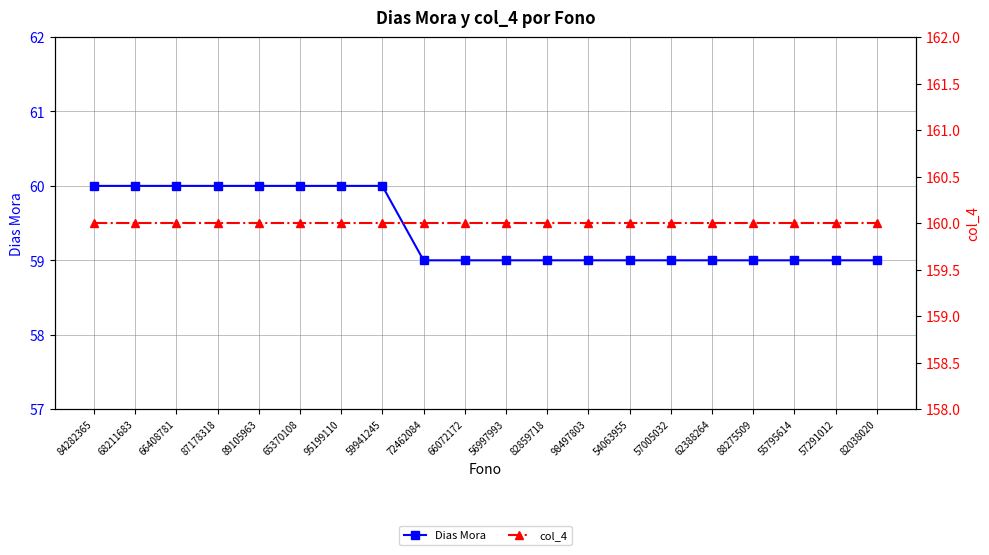

What is the average value of the Dias Mora series?

59